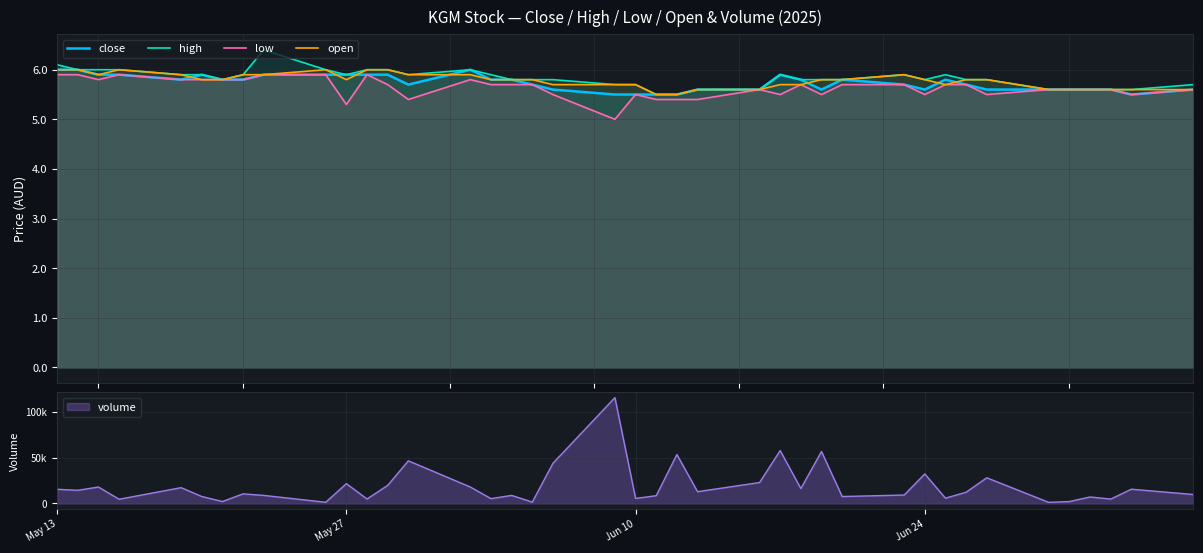

What is the lowest value of the open series?

5.5